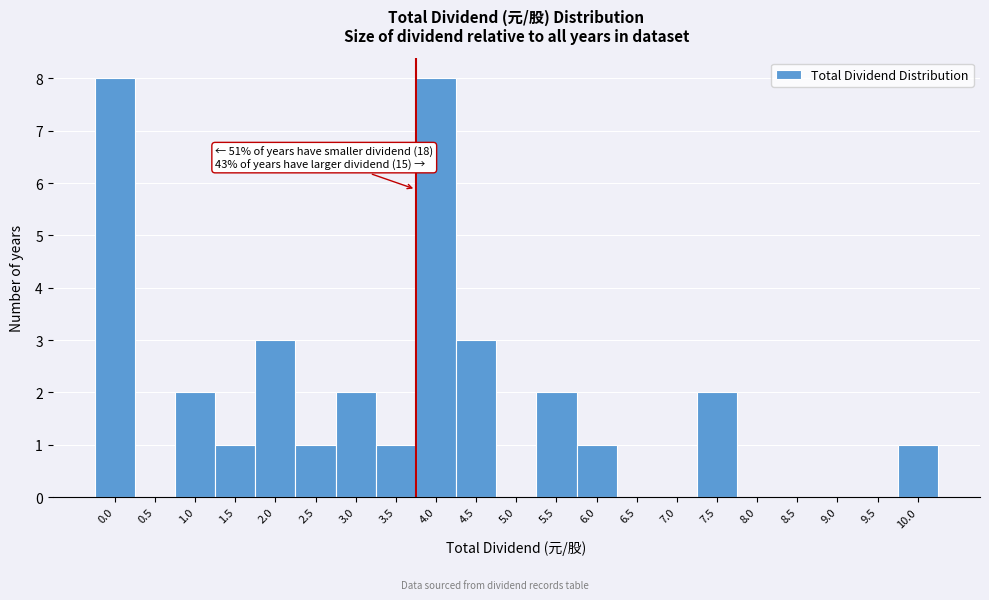

Reading left to right, what are all the values shown in this chart?

0.0=8	0.5=0	1.0=2	1.5=1	2.0=3	2.5=1	3.0=2	3.5=1	4.0=8	4.5=3	5.0=0	5.5=2	6.0=1	6.5=0	7.0=0	7.5=2	8.0=0	8.5=0	9.0=0	9.5=0	10.0=1